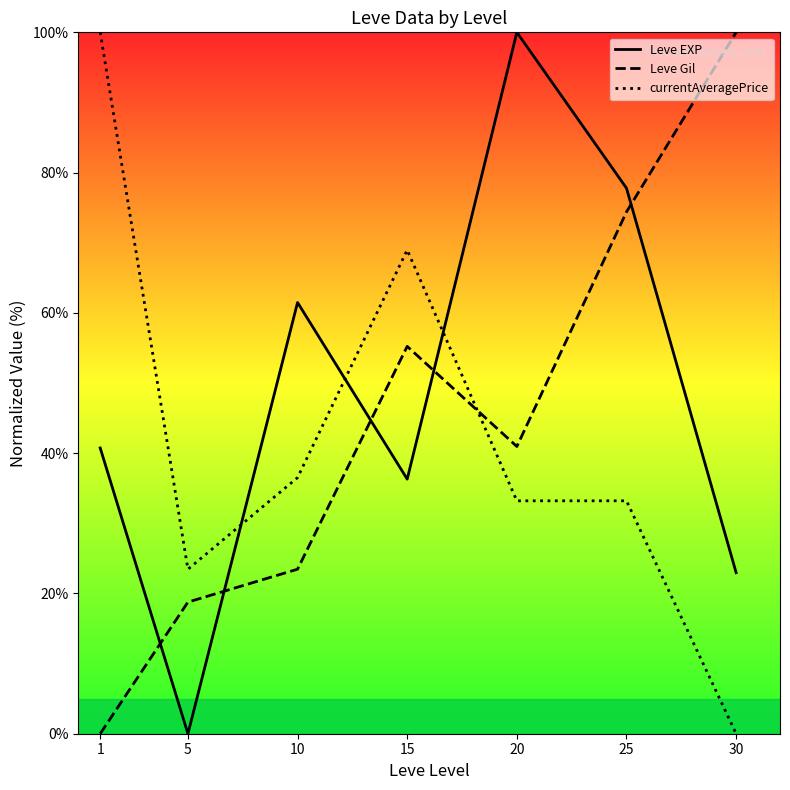

List the labels in order of Leve EXP value, largest first.

20, 25, 10, 1, 15, 30, 5